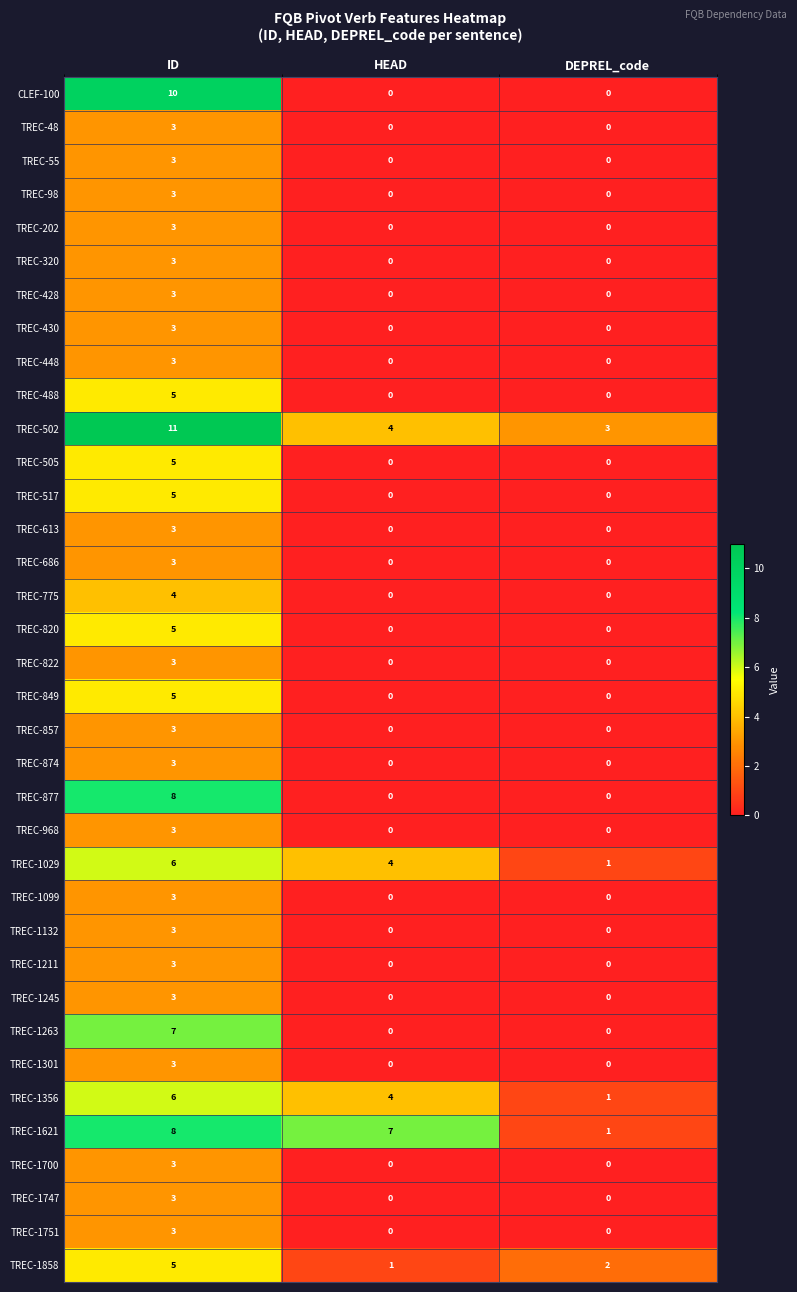

Is it true that TREC-1263 equals 0 at DEPREL_code?

True